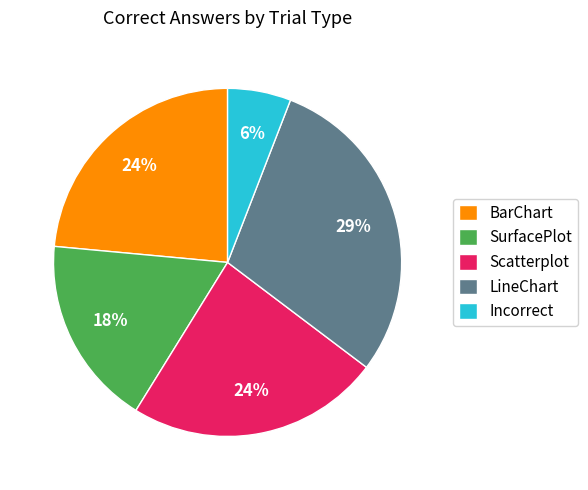

Does any single category account for the majority?

No